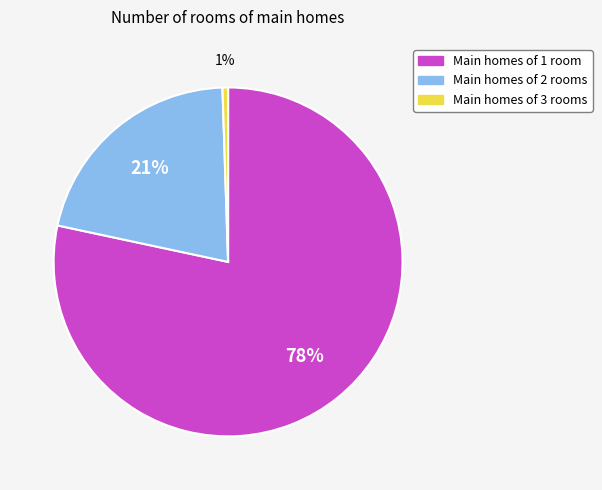

Between Main homes of 3 rooms and Main homes of 1 room, which is larger?

Main homes of 1 room